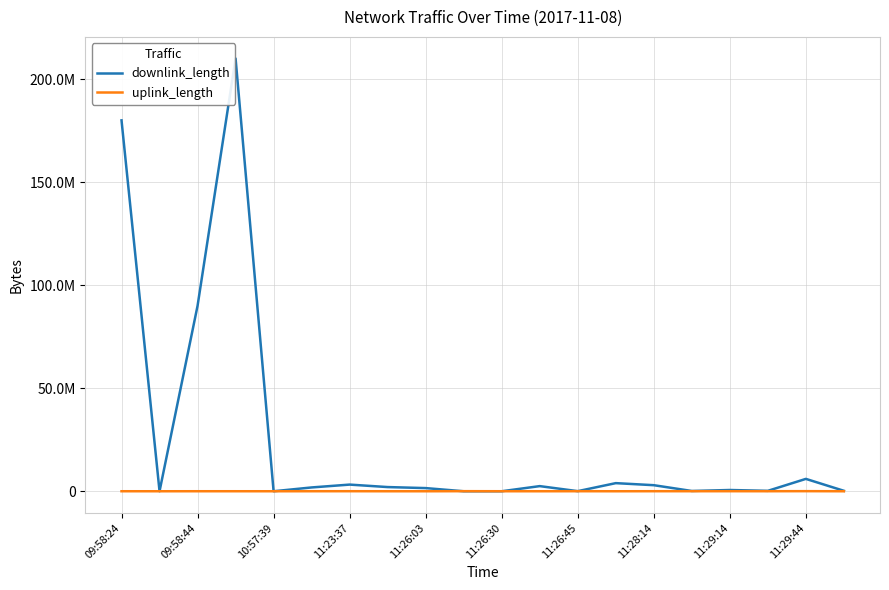

What is the lowest value of the uplink_length series?

2